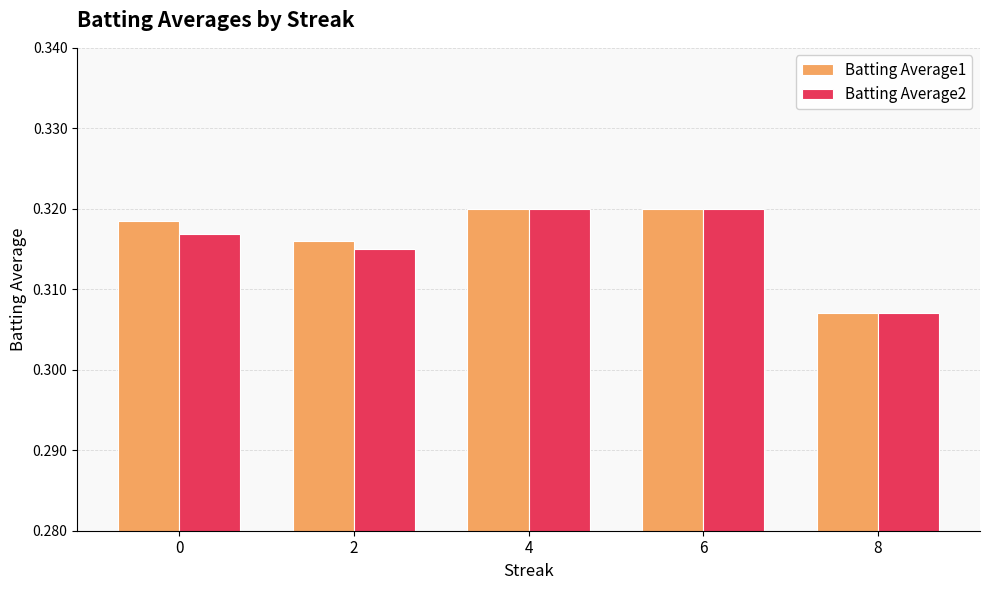

Is the value of Batting Average1 at 8 greater than the value of Batting Average2 at 2?

No